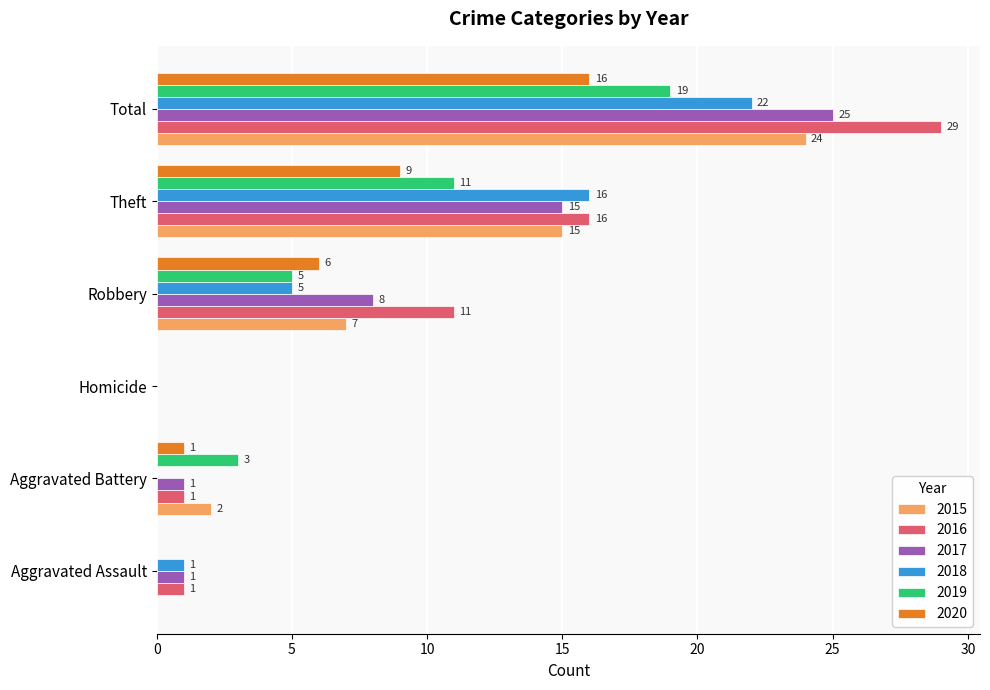

How many distinct data groups are displayed?

6